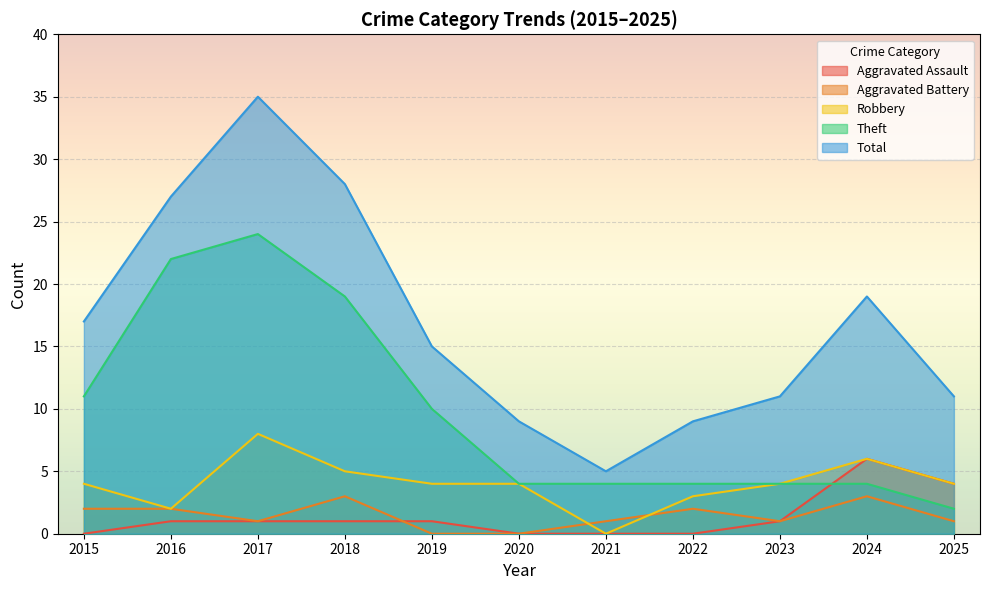

List the series in order of their peak value, lowest first.

Aggravated Battery, Aggravated Assault, Robbery, Theft, Total